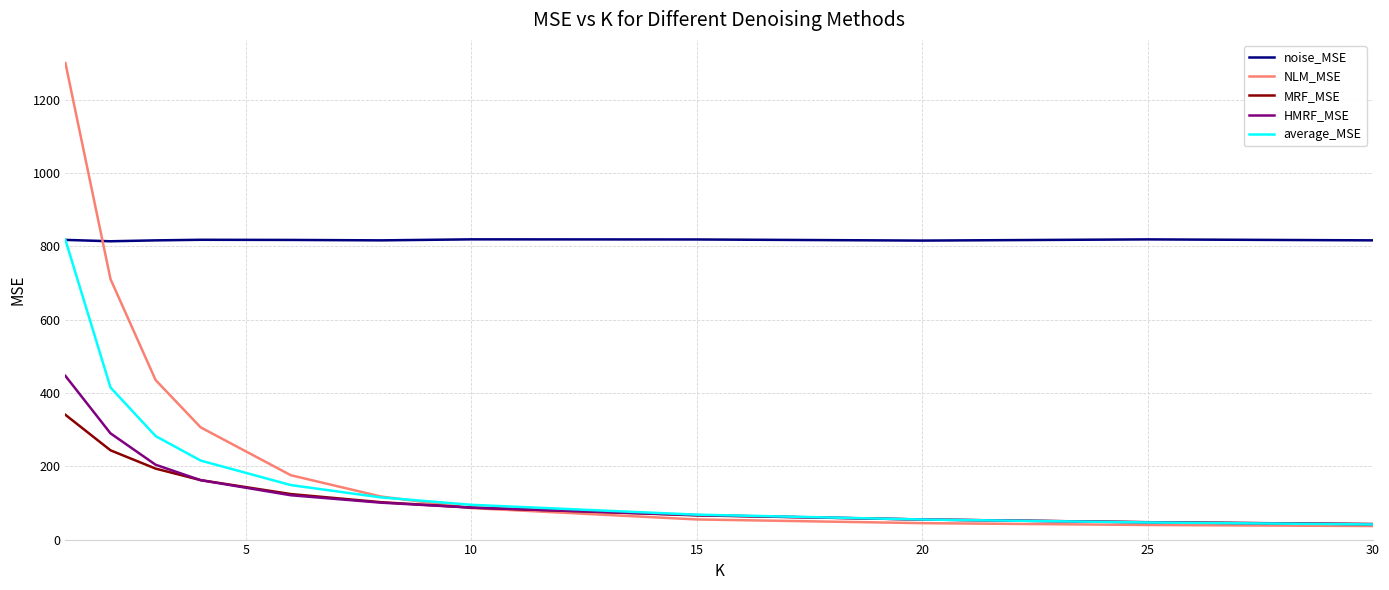

What are all the series names shown in the legend?

noise_MSE, NLM_MSE, MRF_MSE, HMRF_MSE, average_MSE